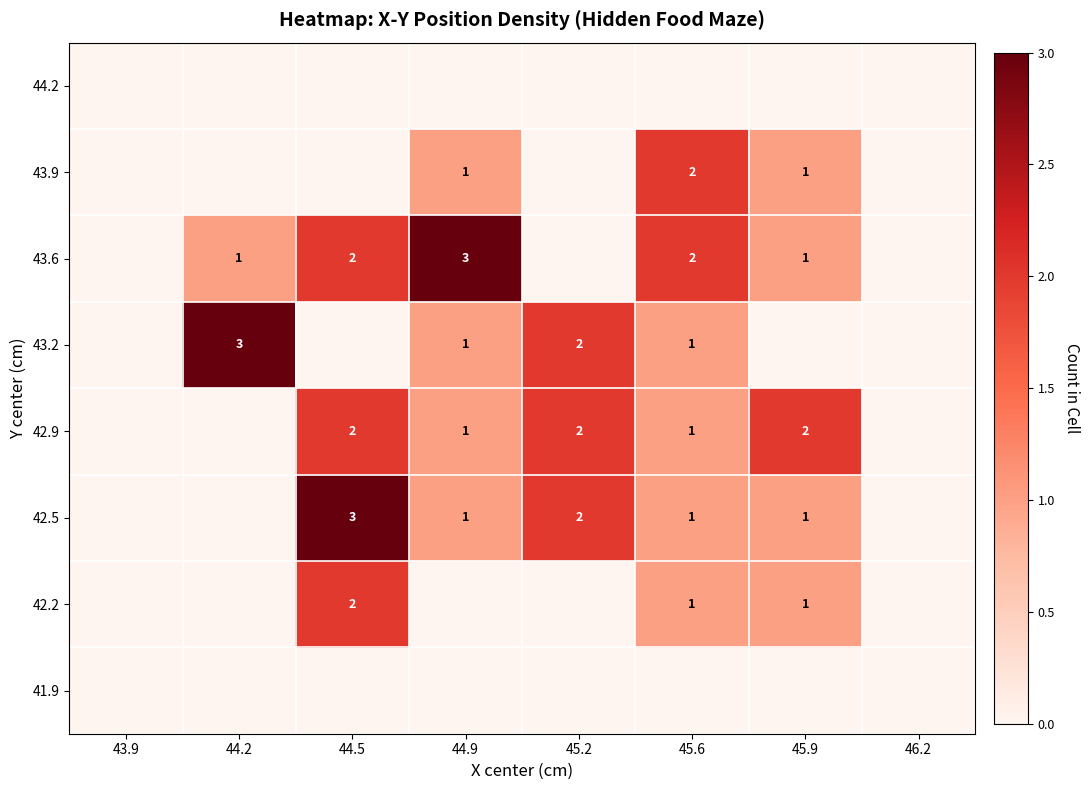

Which has a higher value, 44.9 or 45.9?

44.9